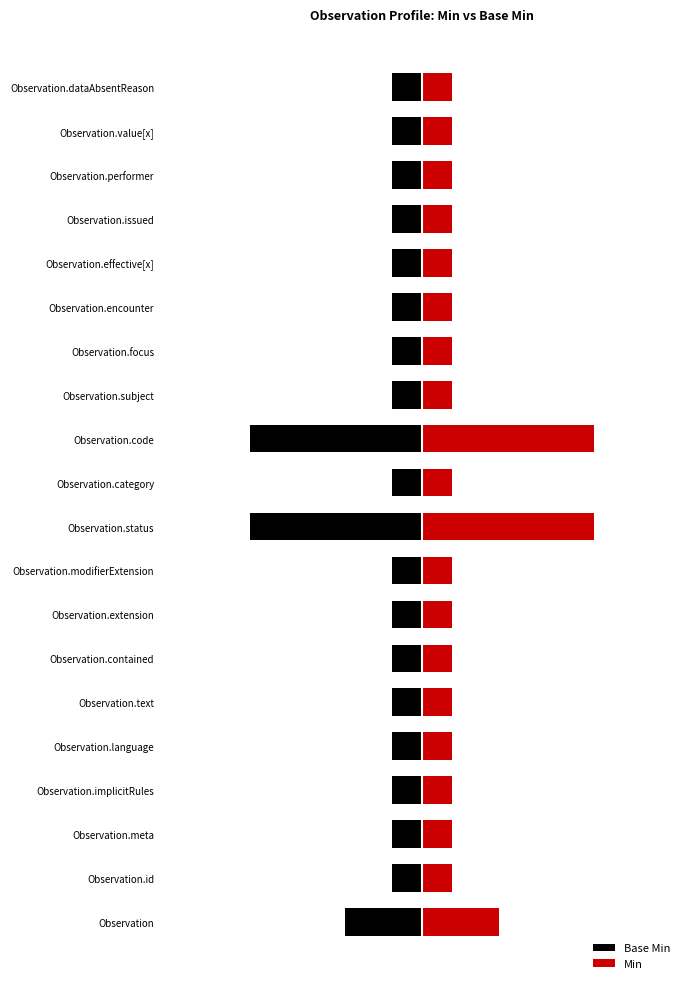

Which series has the largest total across all categories?

Min